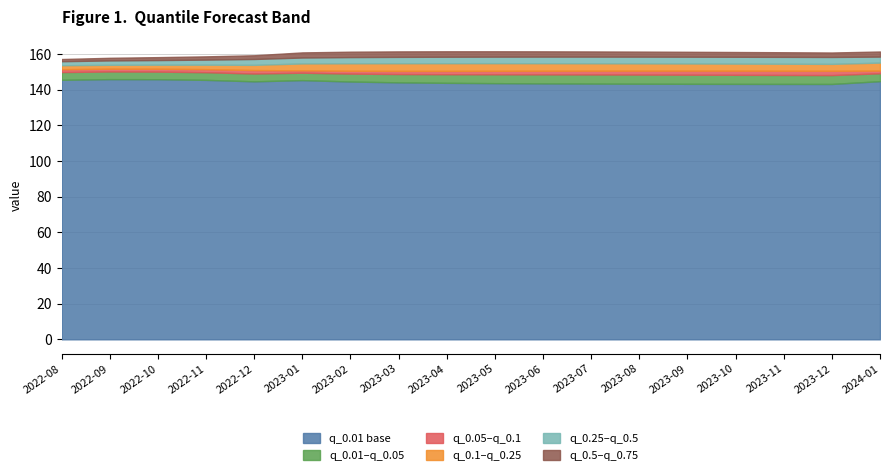

What is the greatest value displayed?

161.6